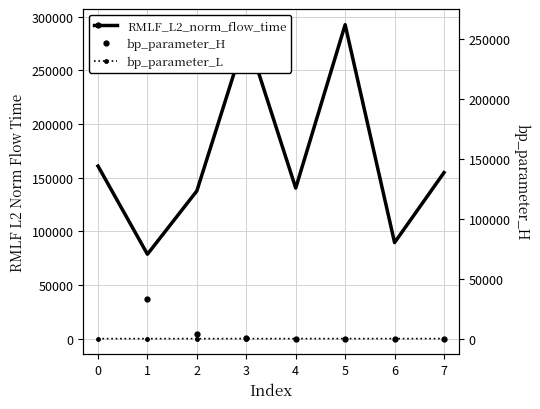

Count the number of data series in this chart.

3